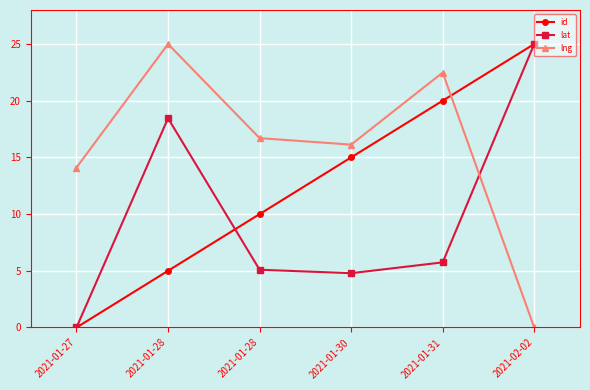

Between which two adjacent categories do id and lat first intersect?

2021-01-28 and 2021-01-28